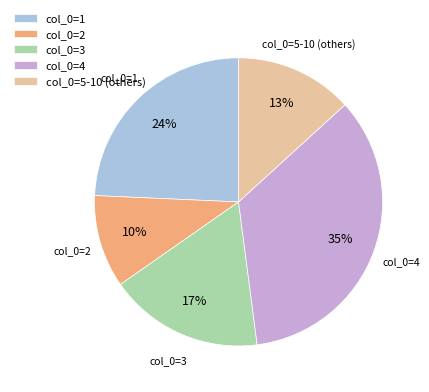

Does col_0=3 represent more than half of the total?

No